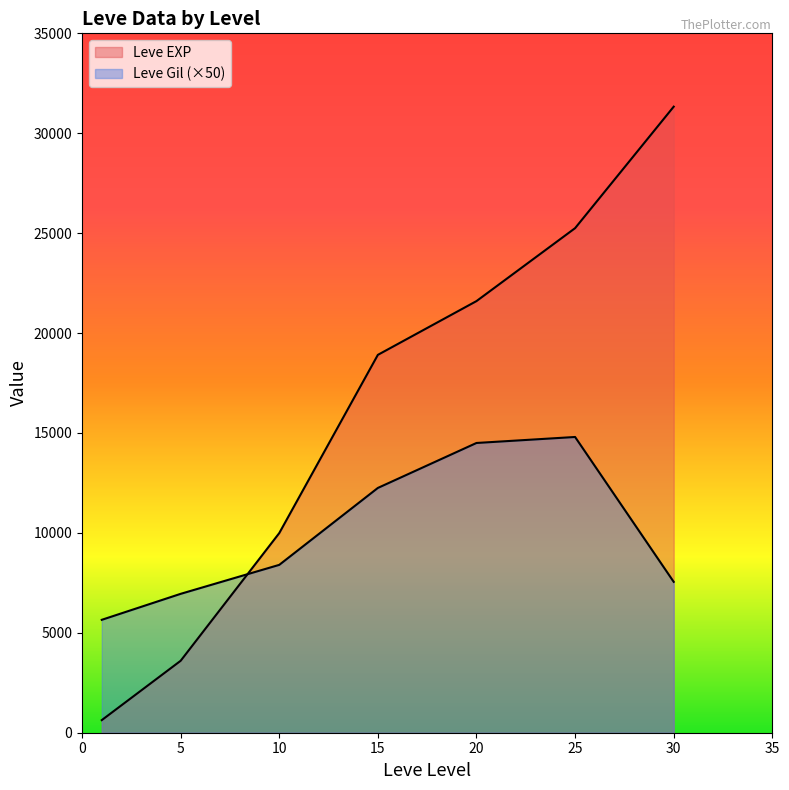

At which label does Leve EXP first exceed 18910?

20